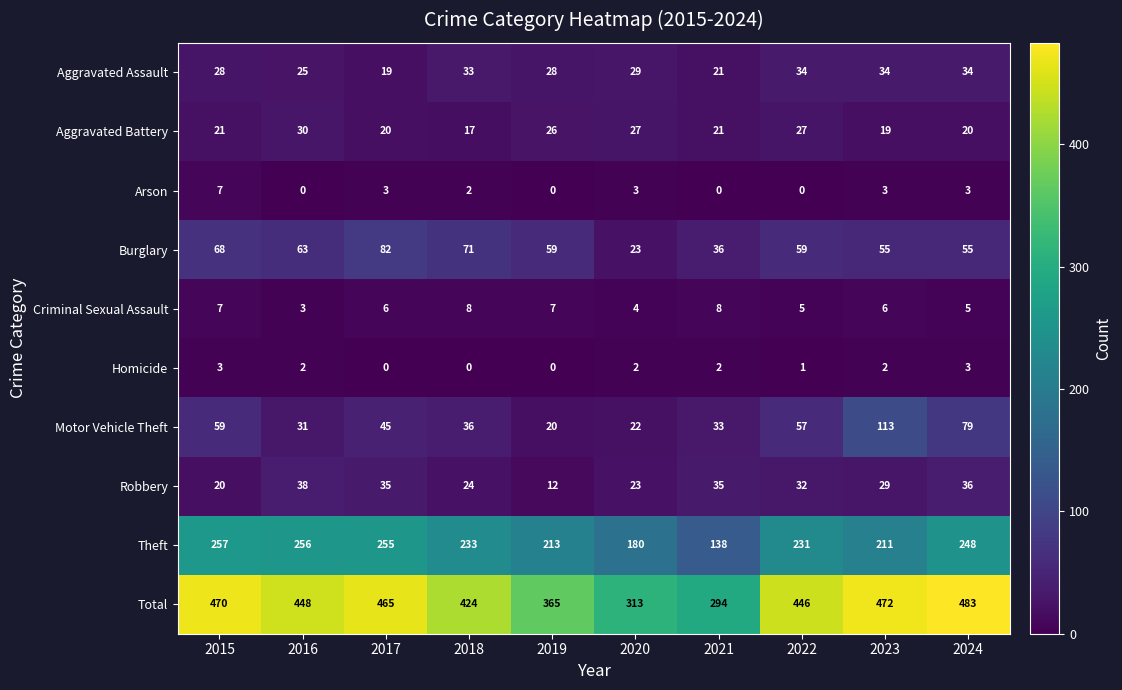

At which category does the chart reach its peak across all series?

2024